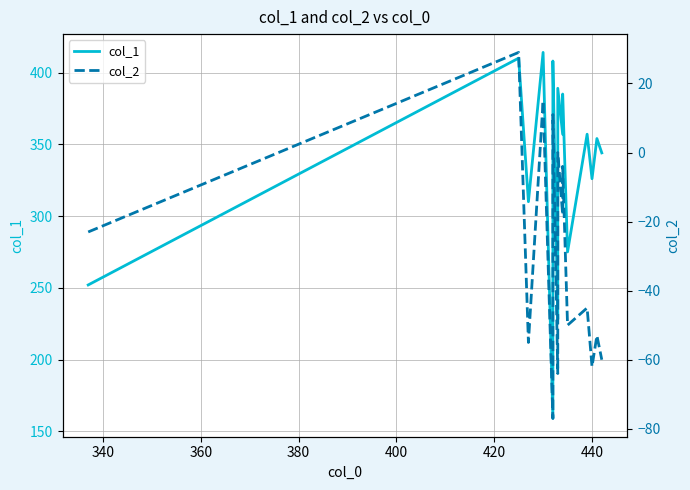

True or false: col_1 has a value of 402 at 320.

False